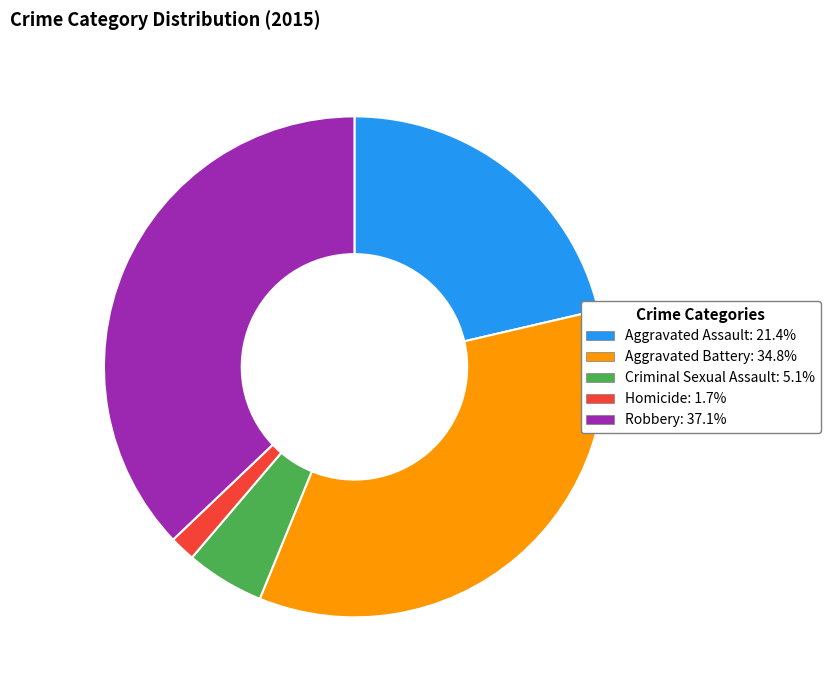

Is the sum of Aggravated Battery and Criminal Sexual Assault greater than half?

No